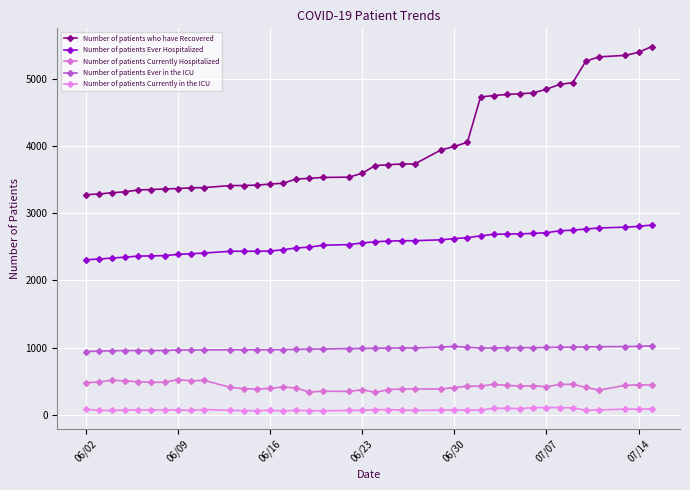

True or false: Number of patients who have Recovered and Number of patients Currently Hospitalized cross at least once.

False